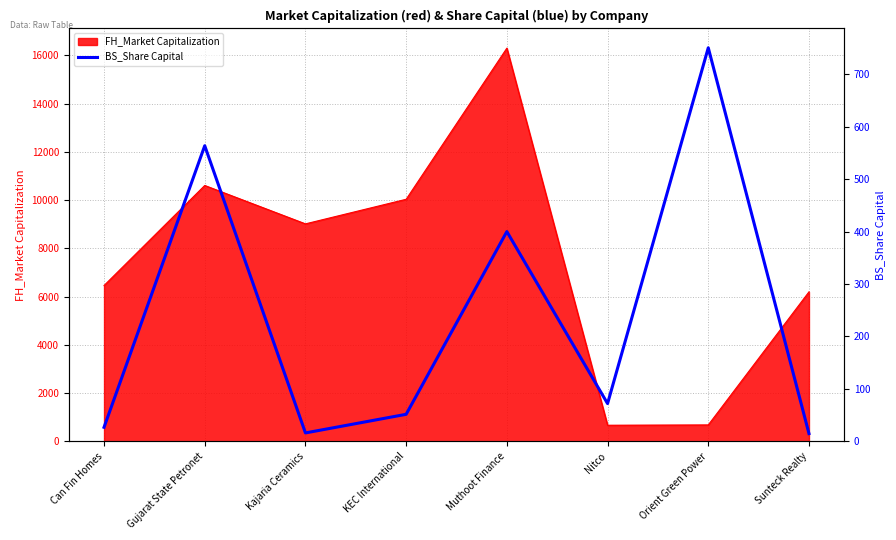

At which label does FH_Market Capitalization reach its peak?

Muthoot Finance